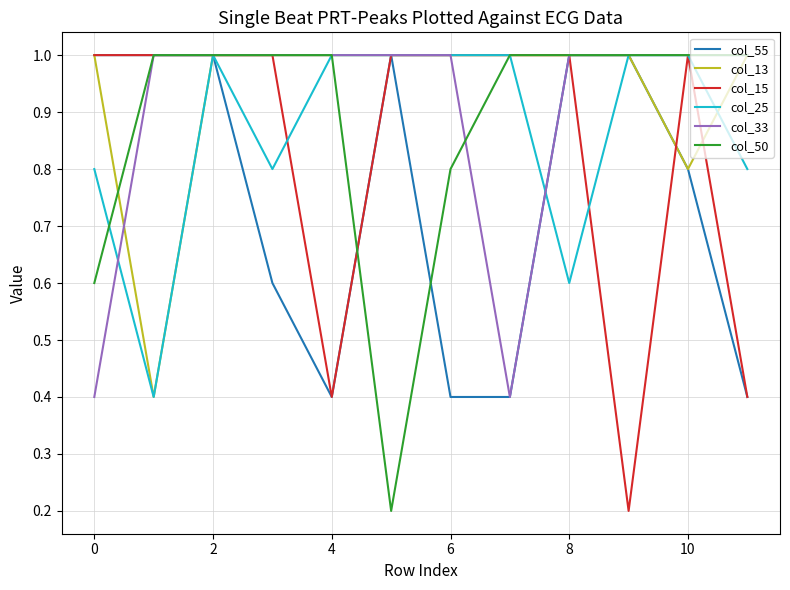

Reading right to left, transcribe all the data shown in this chart.

col_55: 0.4	0.8	1.0	1.0	0.4	0.4	1.0	0.4	0.6	1.0	1.0	1.0
col_13: 1.0	0.8	1.0	1.0	1.0	1.0	1.0	1.0	1.0	1.0	0.4	1.0
col_15: 0.4	1.0	0.2	1.0	1.0	1.0	1.0	0.4	1.0	1.0	1.0	1.0
col_25: 0.8	1.0	1.0	0.6	1.0	1.0	1.0	1.0	0.8	1.0	0.4	0.8
col_33: 1.0	1.0	1.0	1.0	0.4	1.0	1.0	1.0	1.0	1.0	1.0	0.4
col_50: 1.0	1.0	1.0	1.0	1.0	0.8	0.2	1.0	1.0	1.0	1.0	0.6